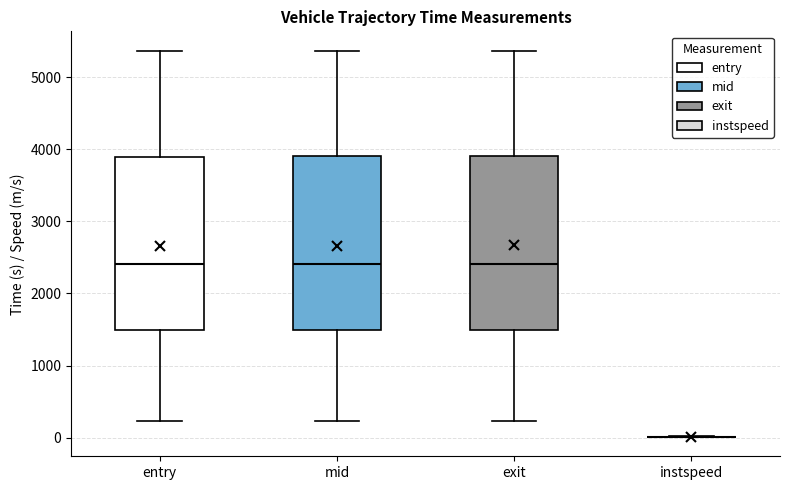

Reading left to right, read every box against the y-axis: the position of its median line, the range the box covers, and the ends of its whiskers. The values are not printed on the chart, so give them approximately, as read against the axis.

entry: median 2400, box 1500 to 3900, whiskers 200 to 5400
mid: median 2400, box 1500 to 3900, whiskers 200 to 5400
exit: median 2400, box 1500 to 3900, whiskers 200 to 5400
instspeed: box collapsed to a line at 0, whiskers 0 to 0